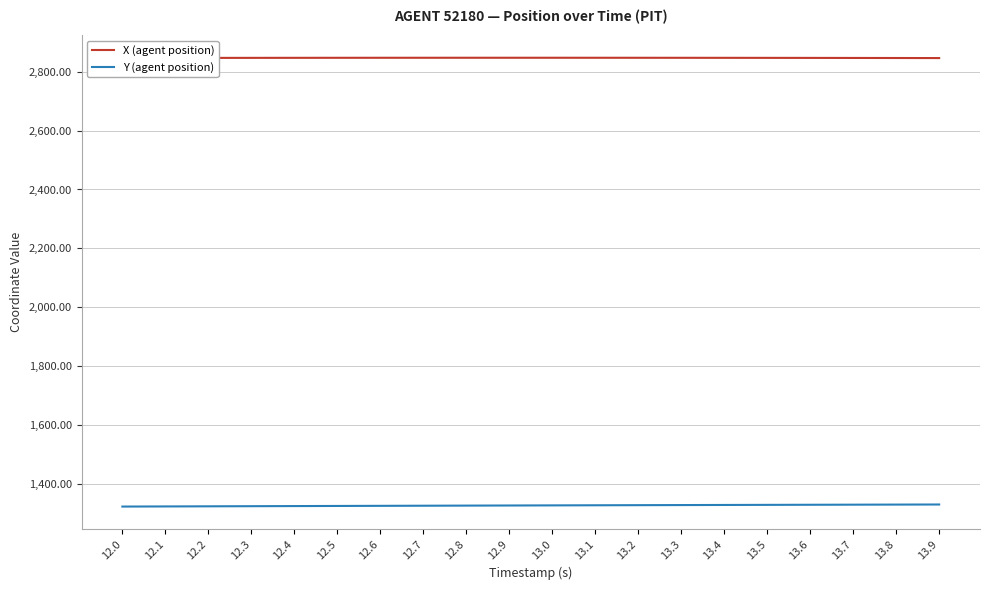

True or false: X (agent position) and Y (agent position) intersect in this chart.

False